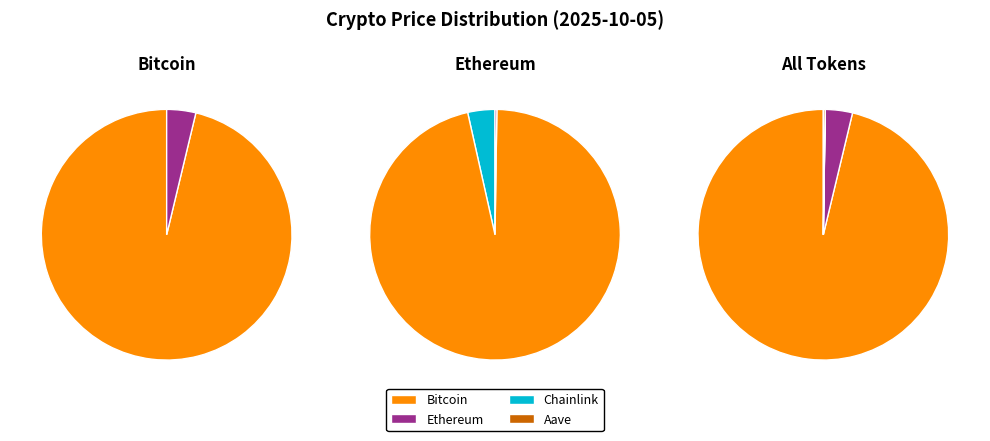

True or false: Aave accounts for 7% of the total.

False